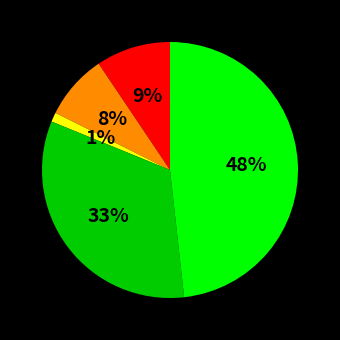

Is there a majority slice in this chart?

No